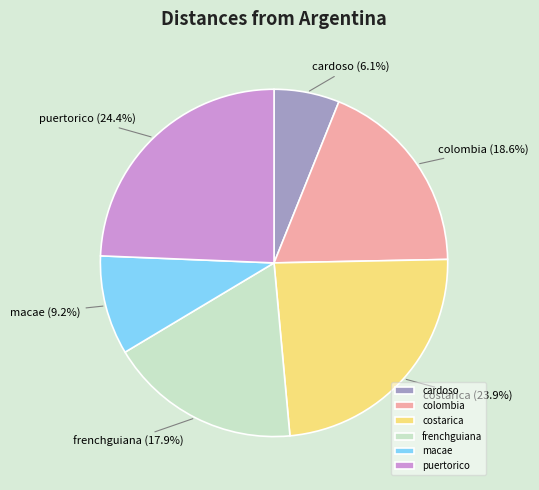

Between macae and cardoso, which is larger?

macae